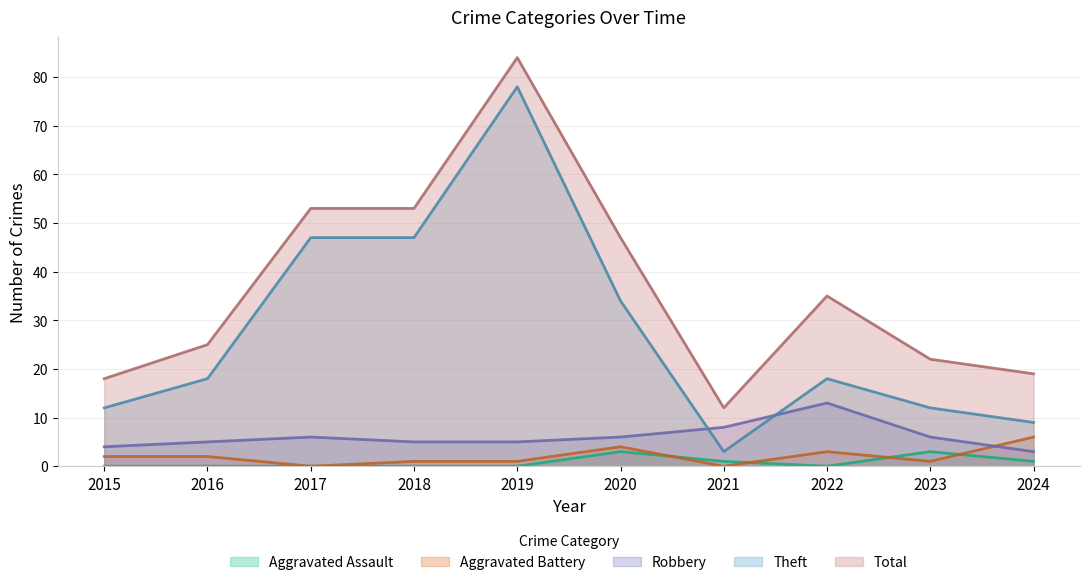

What is the value of the Robbery point at the 8th from the left?

13